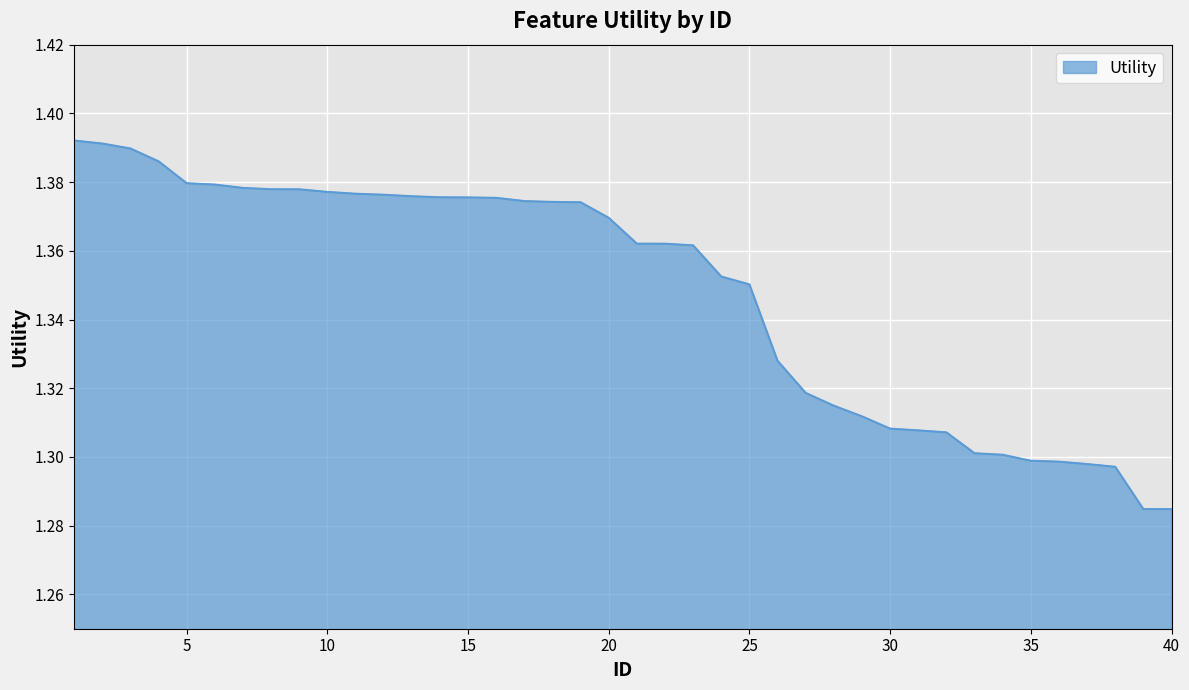

How many lines are shown in the chart?

1